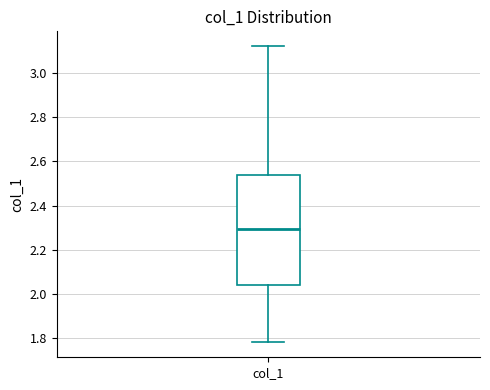

Transcribe this box plot: give where the median line is, the range the box spans, and where the two whiskers end, as read against the y-axis. The values are not printed on the chart, so give them approximately, as read against the axis.

median 2.30, box 2.04 to 2.54, whiskers 1.78 to 3.12